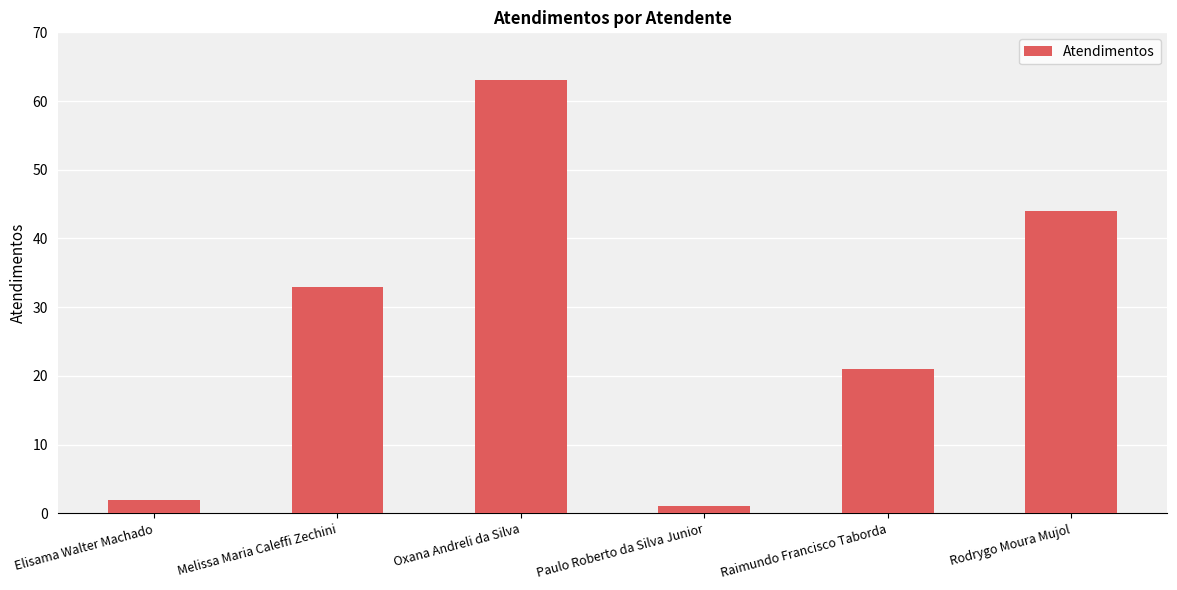

Are the bars horizontal?

No